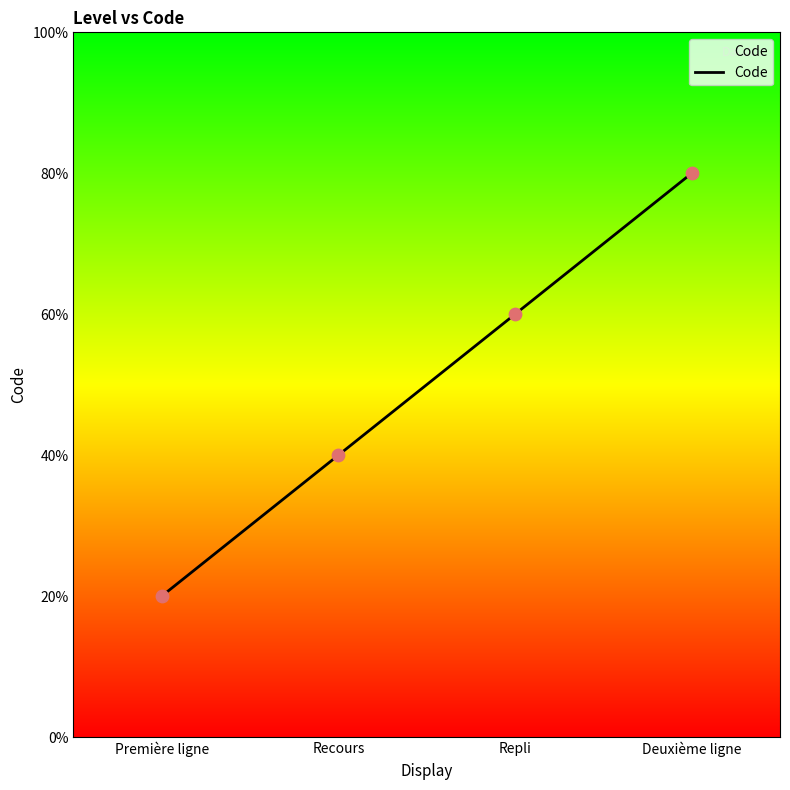

What is the ratio of the value at Première ligne to the value at Recours?

0.5